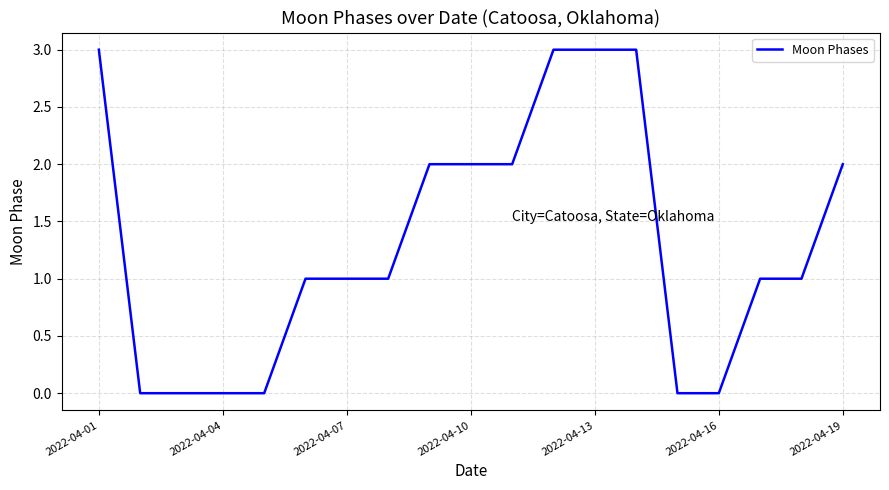

What is the maximum value shown in the chart?

3